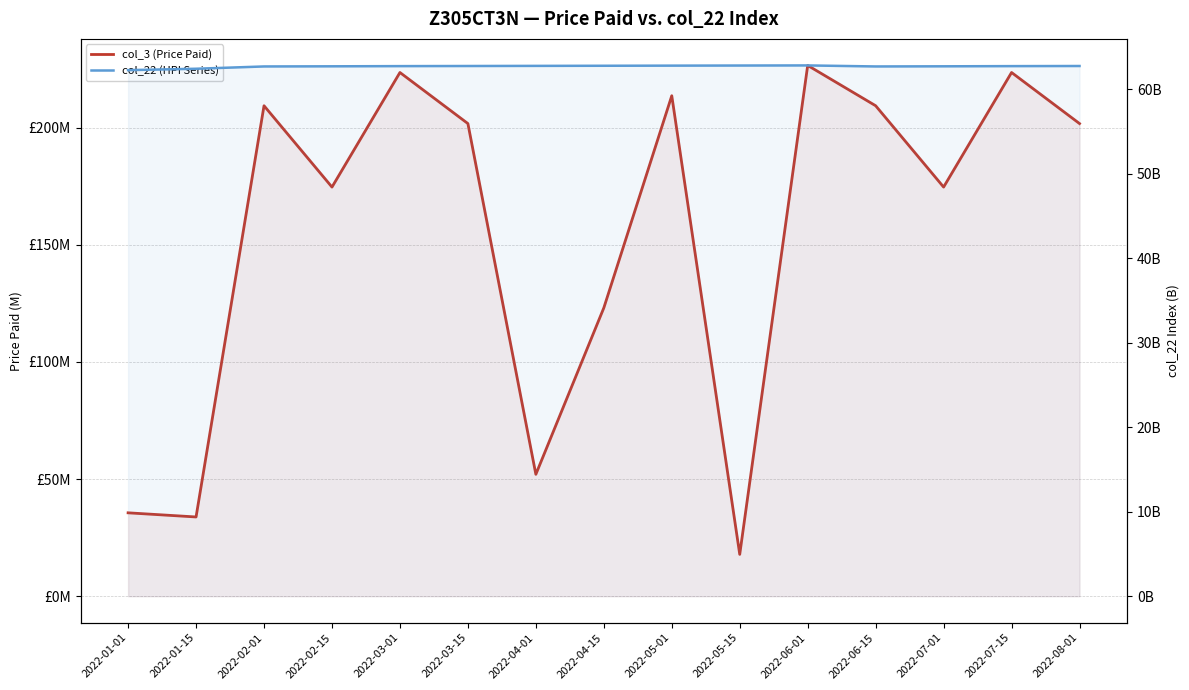

List the series in order of their peak value, lowest first.

col_22 (HPI Series), col_3 (Price Paid)